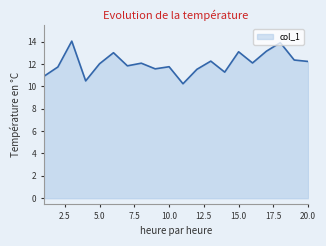

Does the chart display data point markers on the line(s)?

No